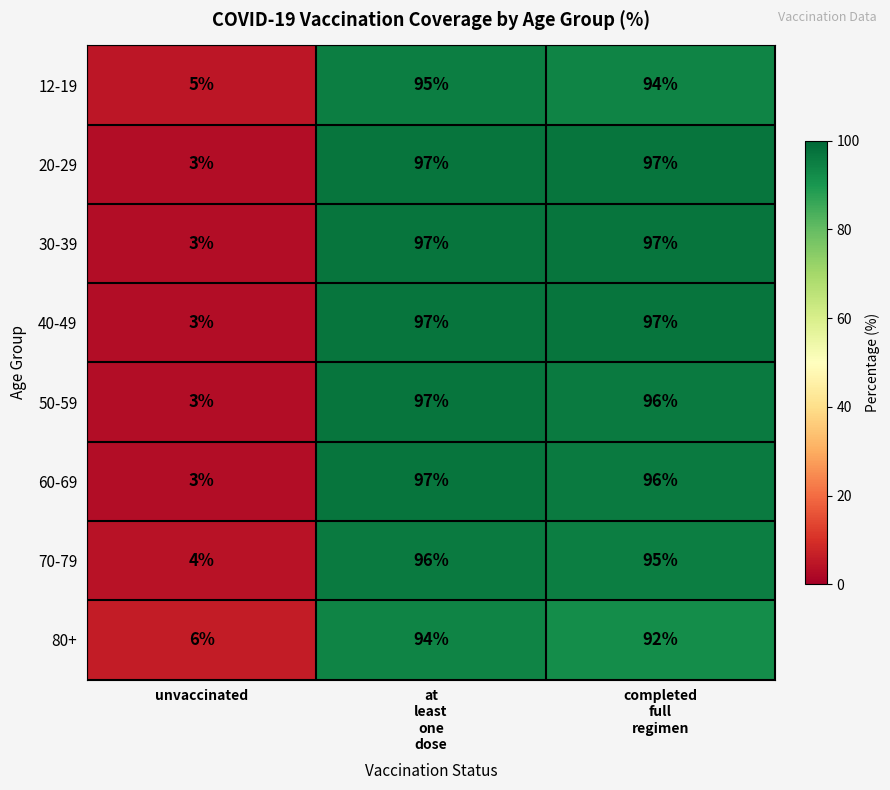

What is the total value across all series at unvaccinated?

30